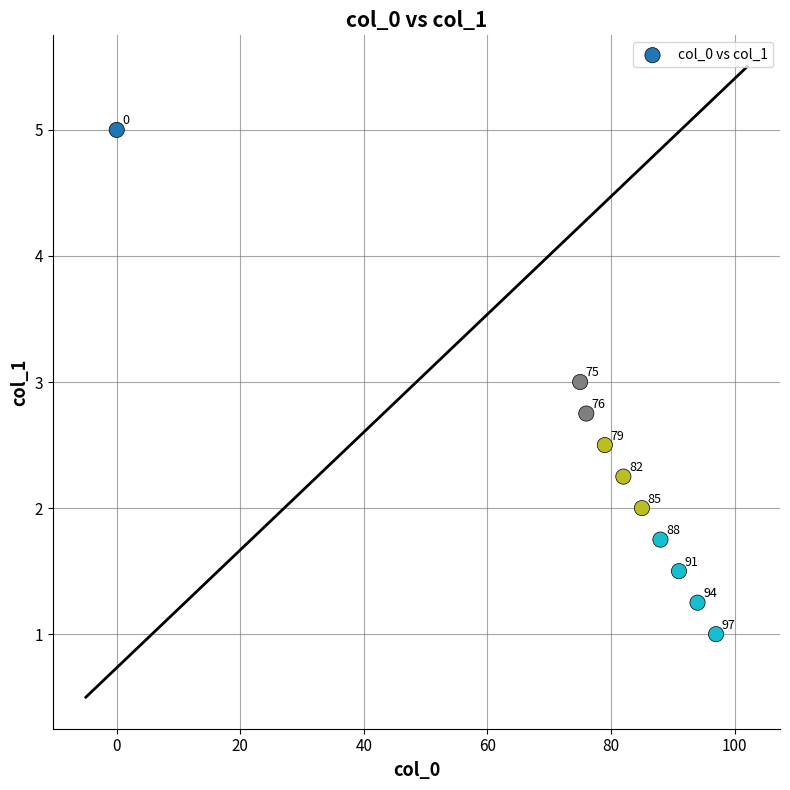

What Y value in the scatter plot is closest to 3?

3.0